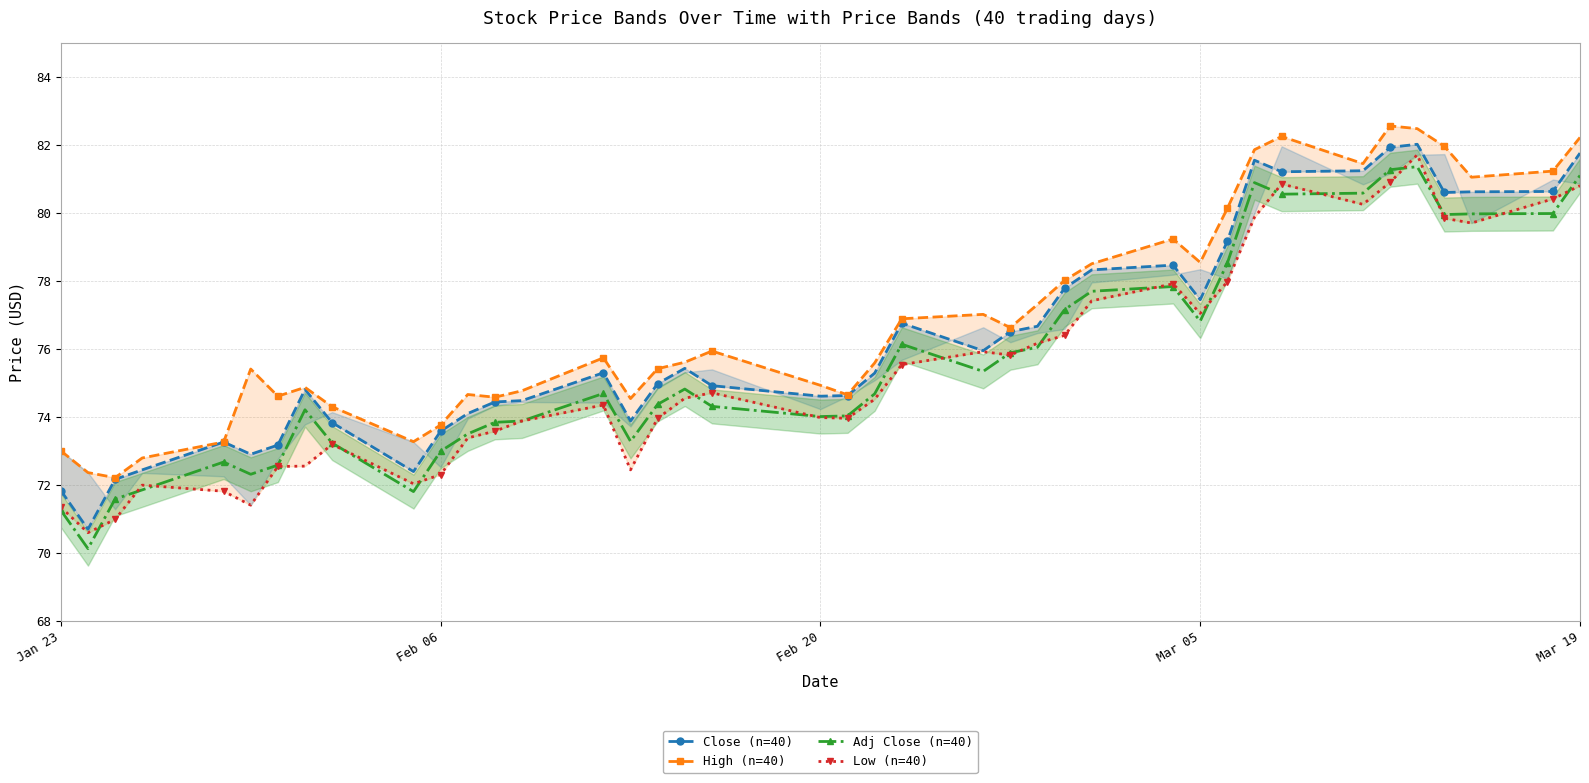

The Adj Close (n=40) series shows 73.0 at Feb 06. True or false?

True